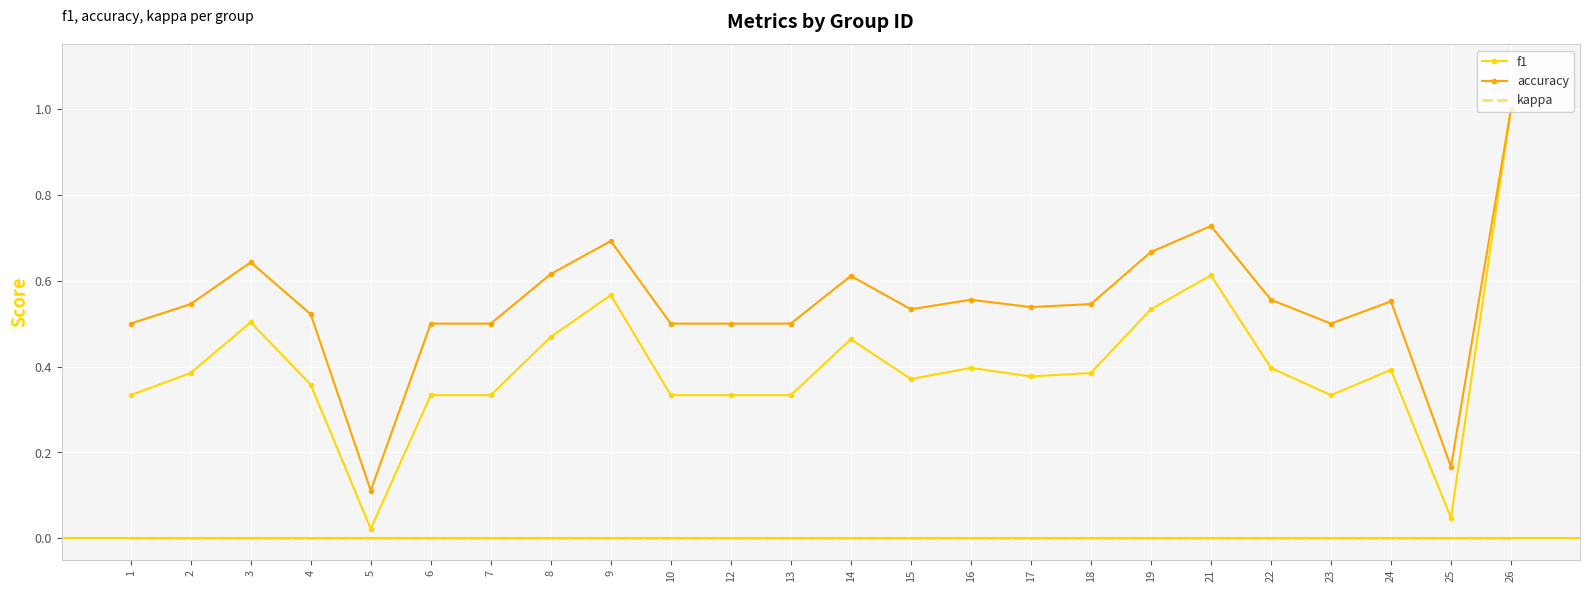

True or false: f1 and kappa intersect in this chart.

False